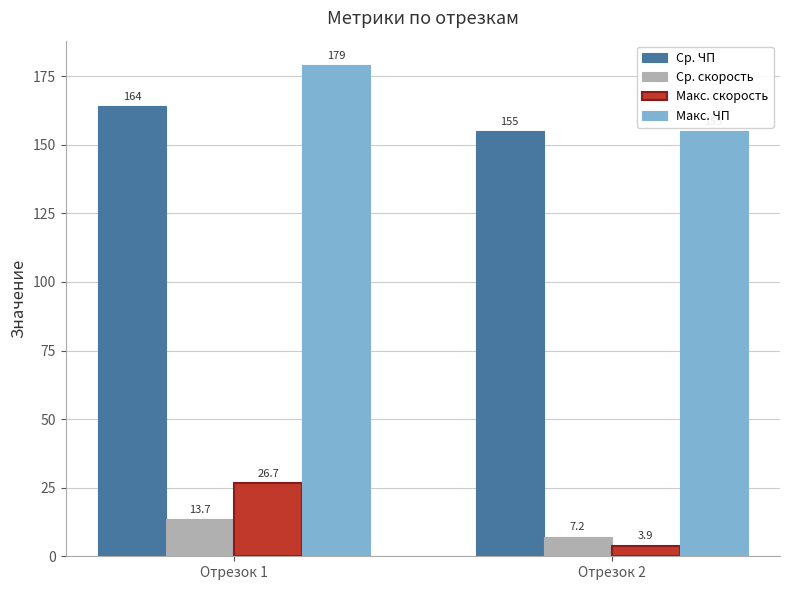

Which series has the largest range (max minus min)?

Макс. ЧП